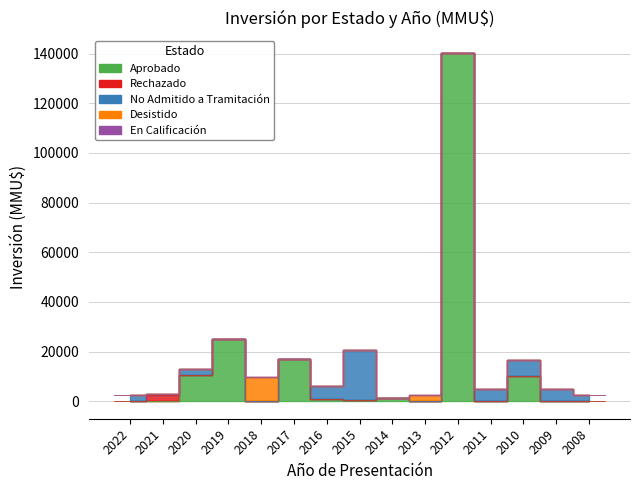

Count the number of categories in the chart.

15